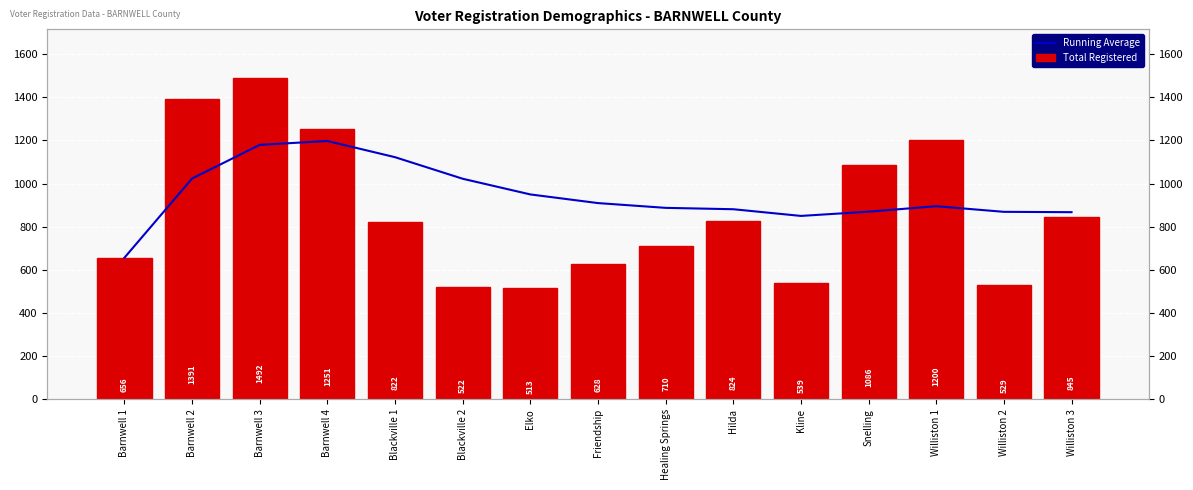

List the series in order of their peak value, lowest first.

Running Average, Total Registered